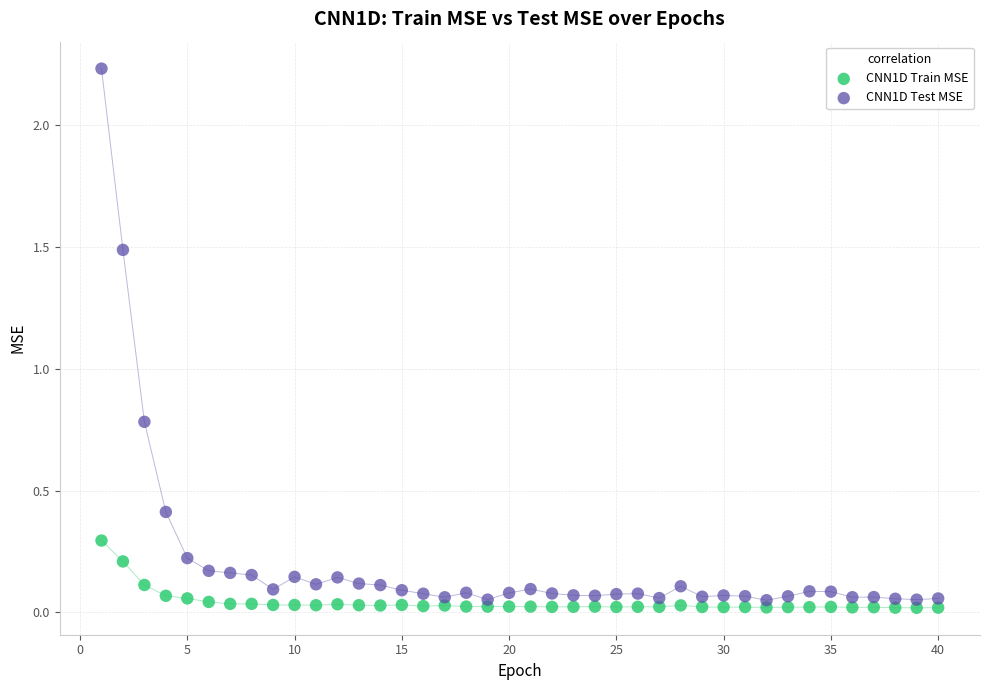

What are all the series names shown in the legend?

CNN1D Train MSE, CNN1D Test MSE